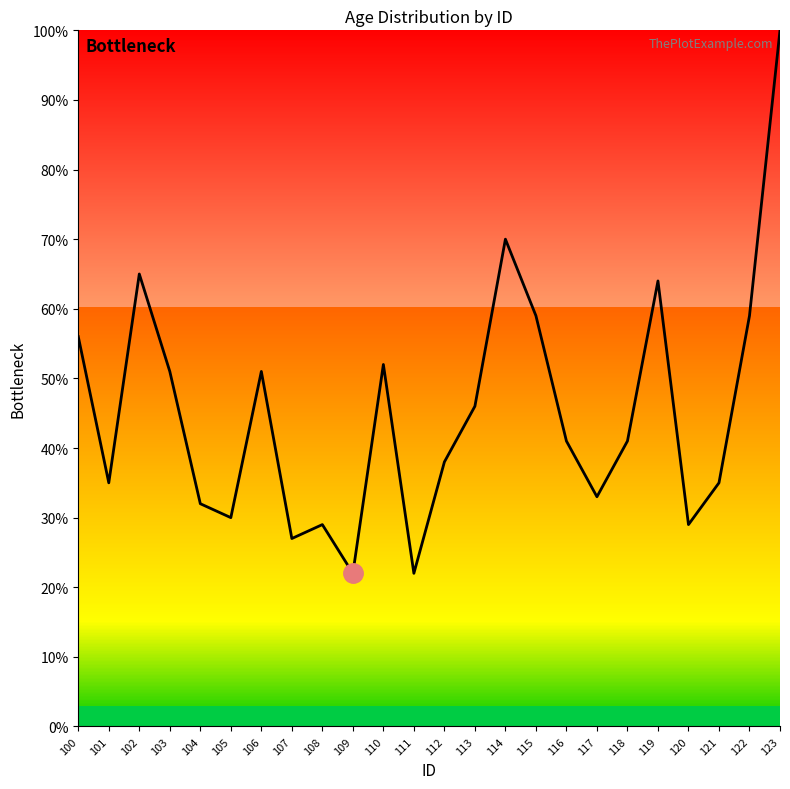

What is the difference between the values at 115 and 101?

24